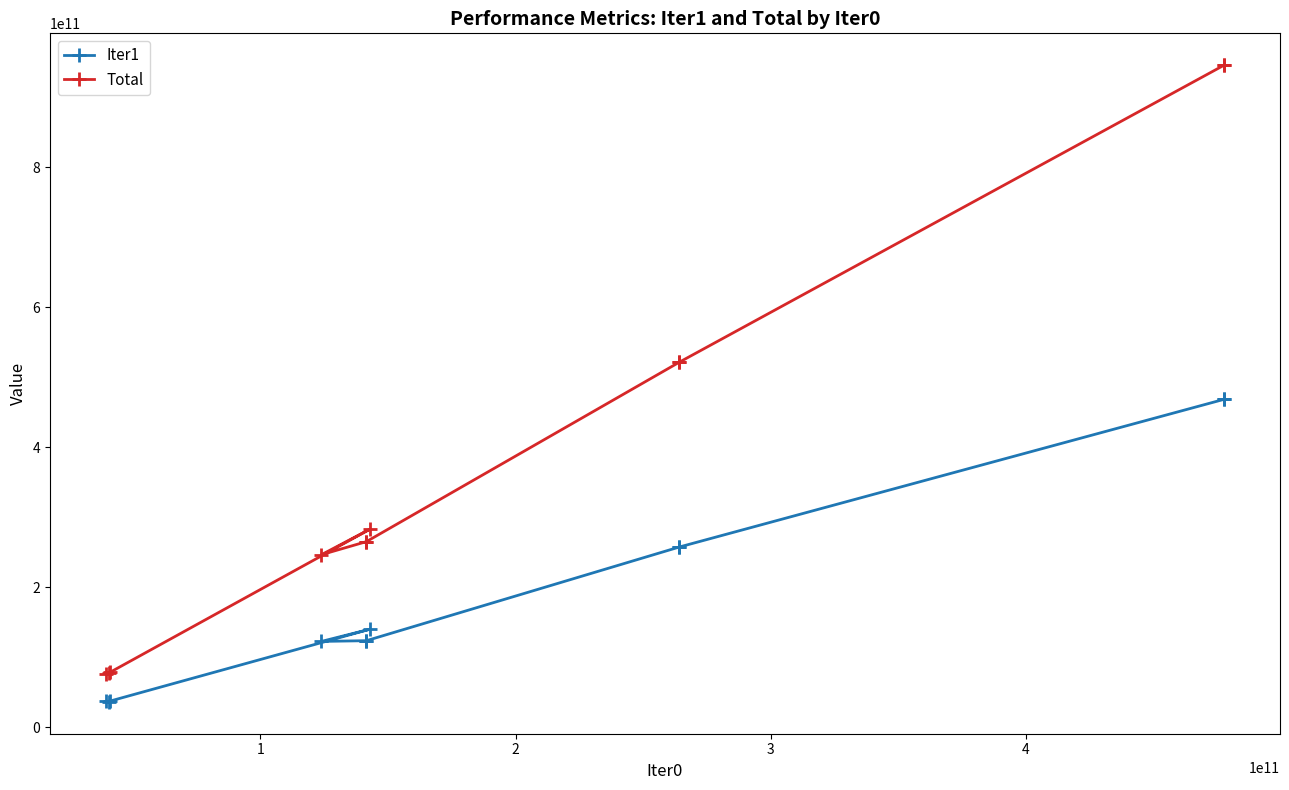

Where is the first local minimum for Iter1?

4